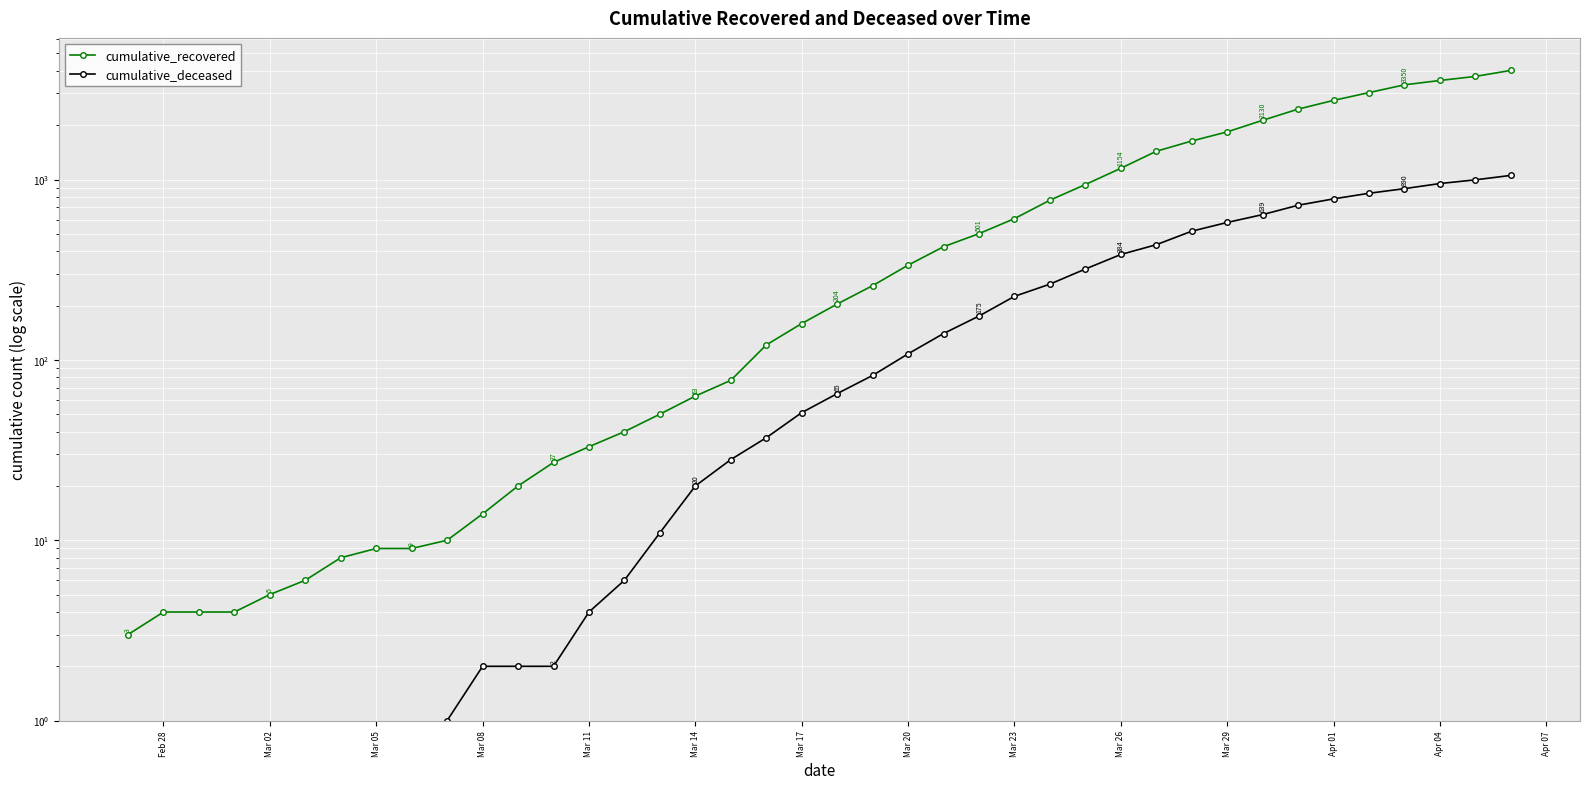

What are all the series names shown in the legend?

cumulative_recovered, cumulative_deceased